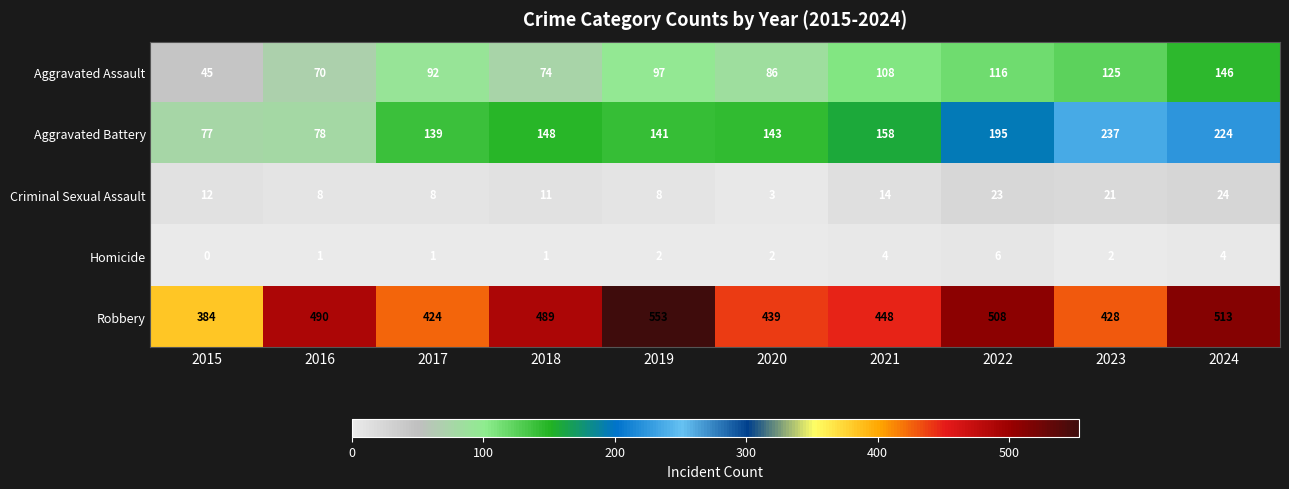

What is the highest value of the Aggravated Battery series?

237